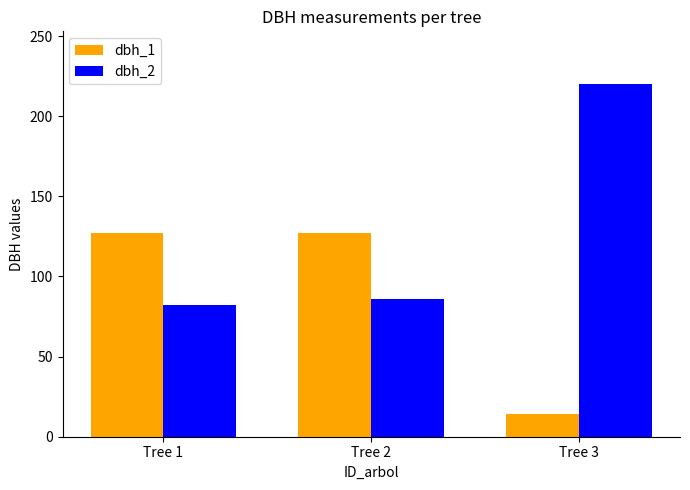

Are the bars grouped side by side (vs. stacked)?

Yes